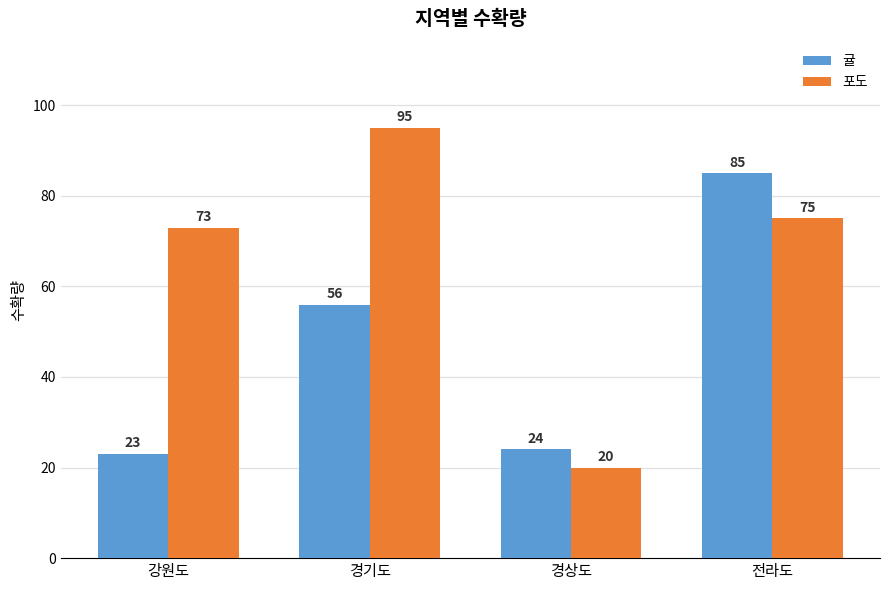

What is the label of the 1st bar from the right?

전라도